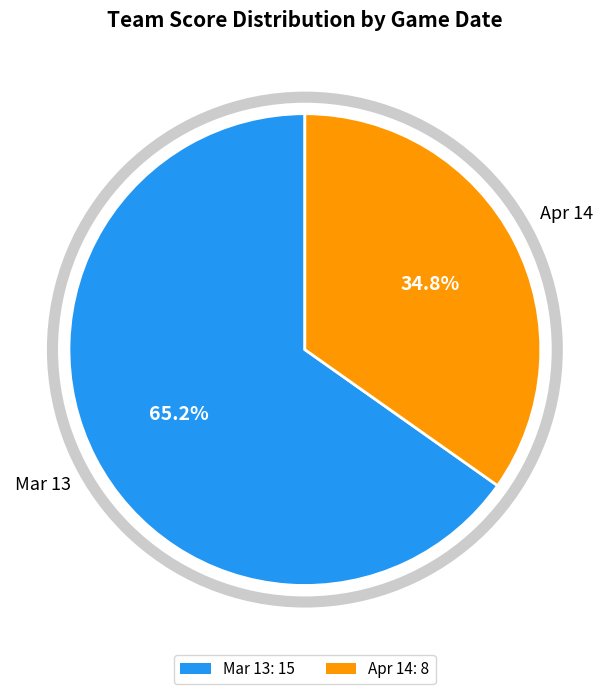

To the nearest percent, what percentage of the pie is Apr 14?

35%